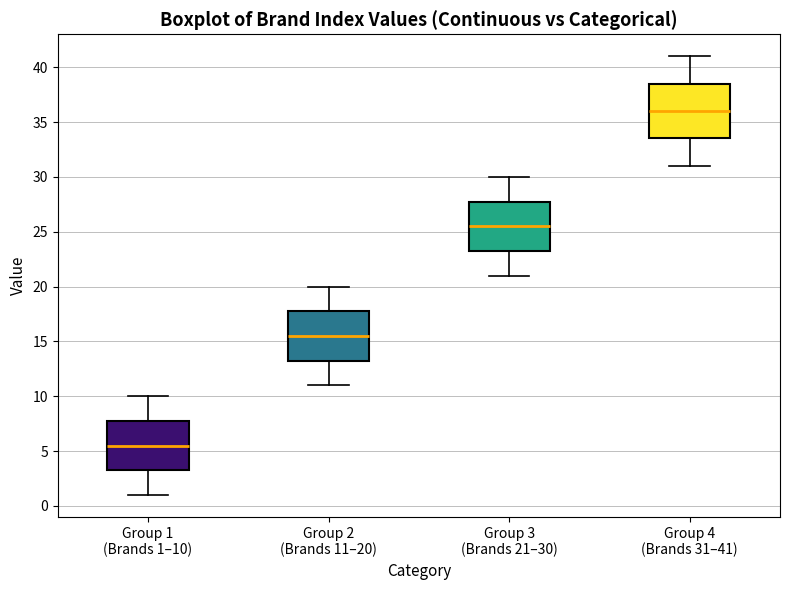

Which box's median line is the highest?

Group 4 (Brands 31–41)